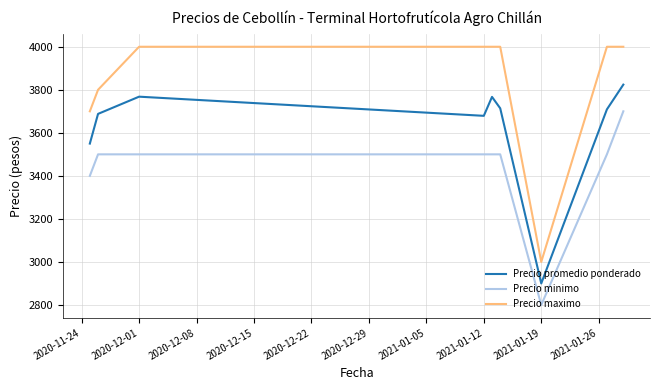

True or false: Precio promedio ponderado and Precio minimo intersect in this chart.

False